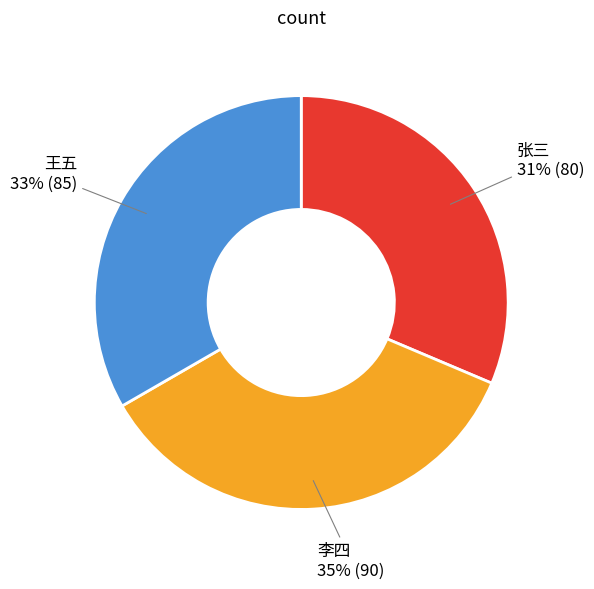

Count the number of slices in the pie.

3